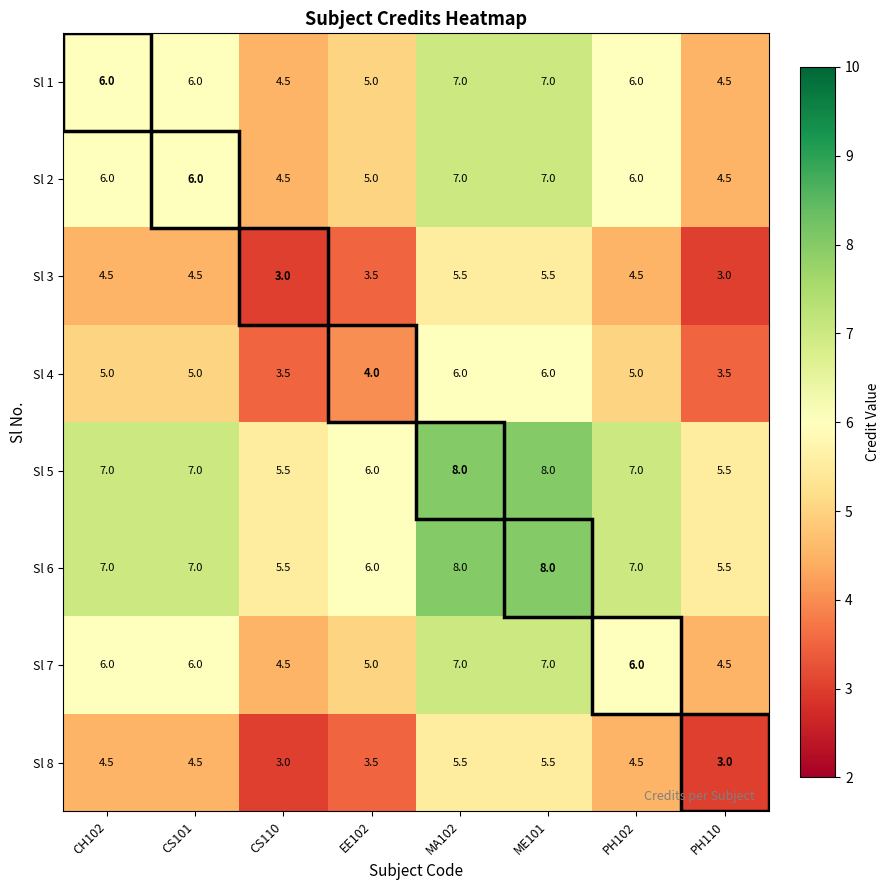

Count the number of categories in the chart.

8